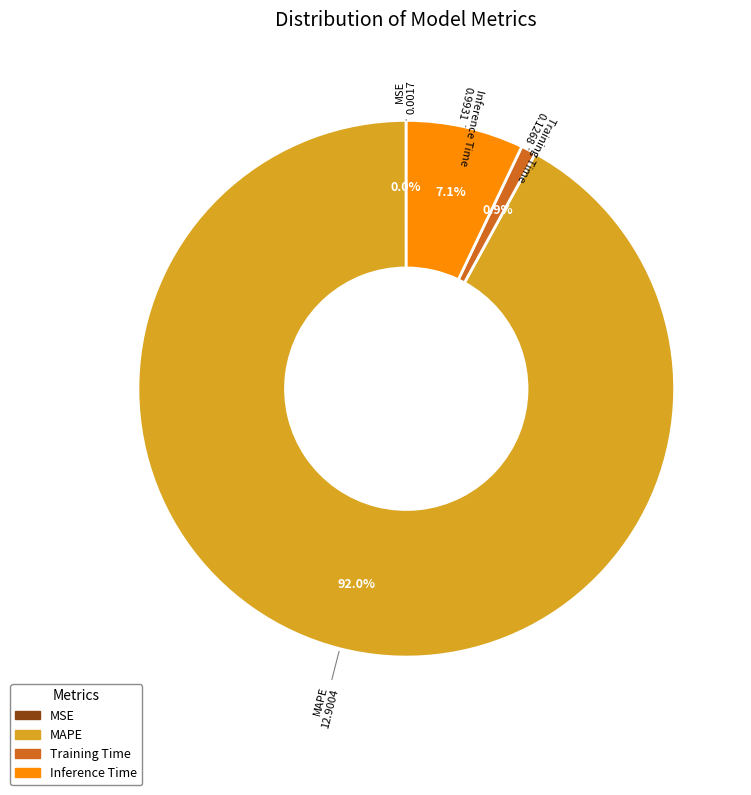

Combined, what portion of the pie is Inference Time and Training Time?

8.0%